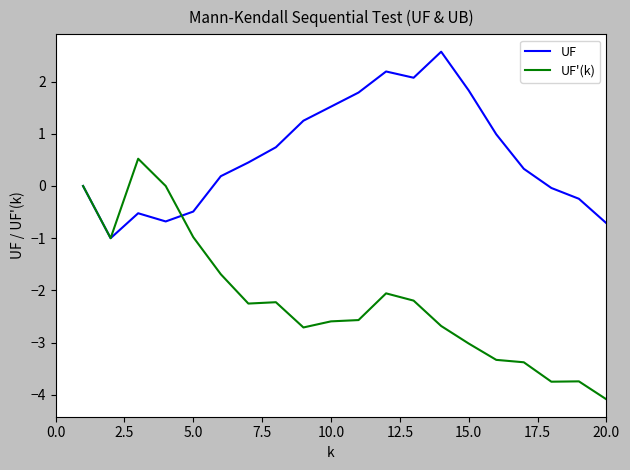

Which series has the largest total across all categories?

UF